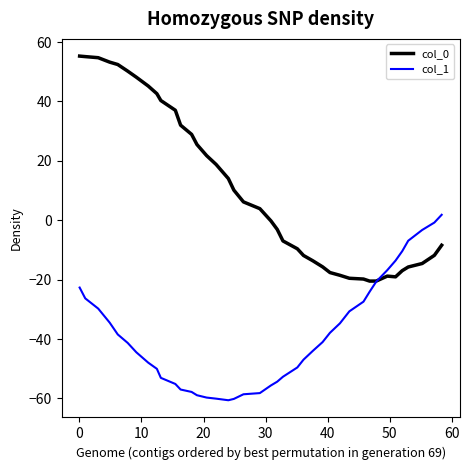

List the series in order of their peak value, highest first.

col_0, col_1